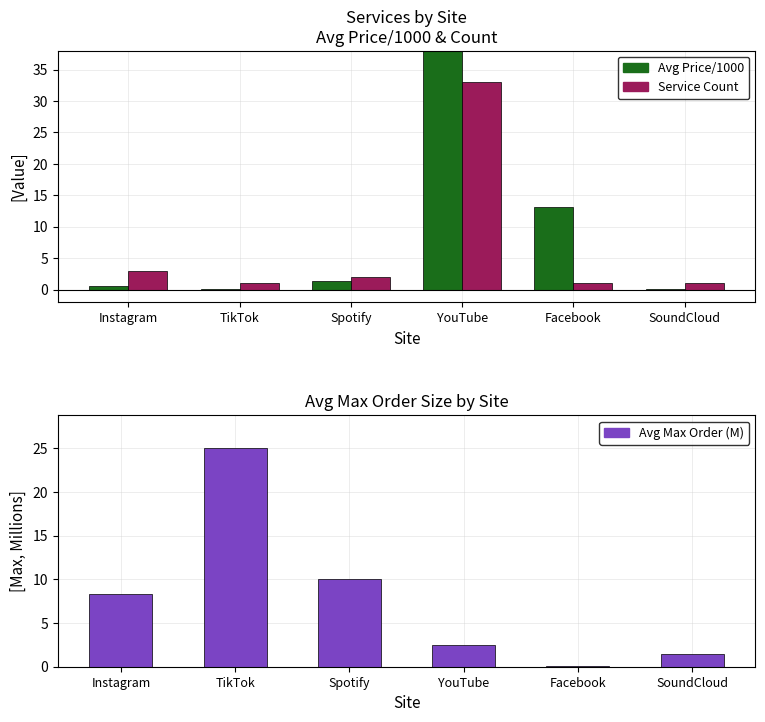

Reading left to right, extract all data points from this chart.

Avg Price/1000: 0.5	0.0	1.4	45.0	13.2	0.1
Service Count: 3.0	1.0	2.0	33.0	1.0	1.0
Avg Max Order (M): 8.3	25.0	10.0	2.5	0.1	1.5